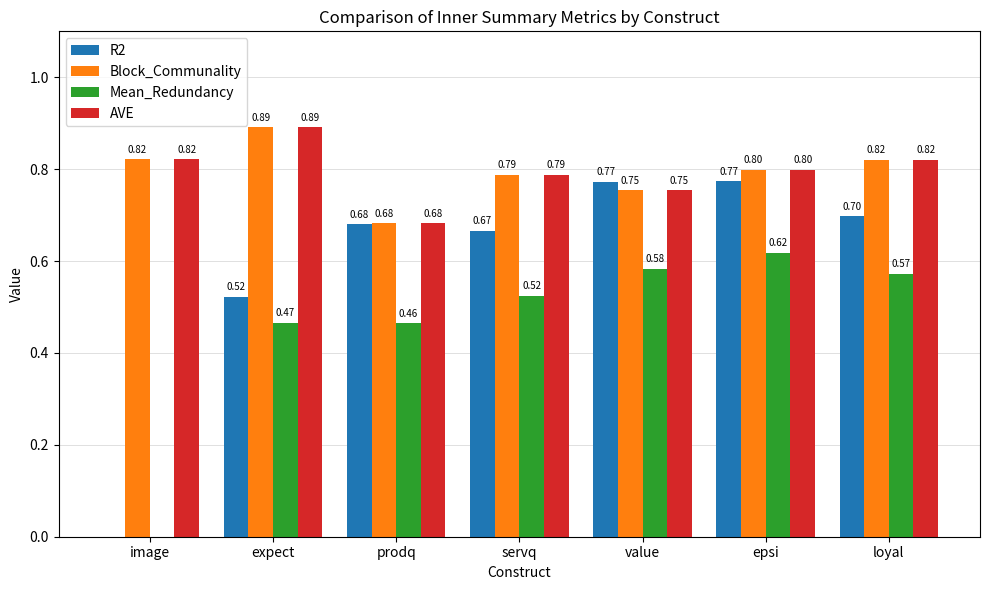

At which category is the sum across all series the highest?

epsi